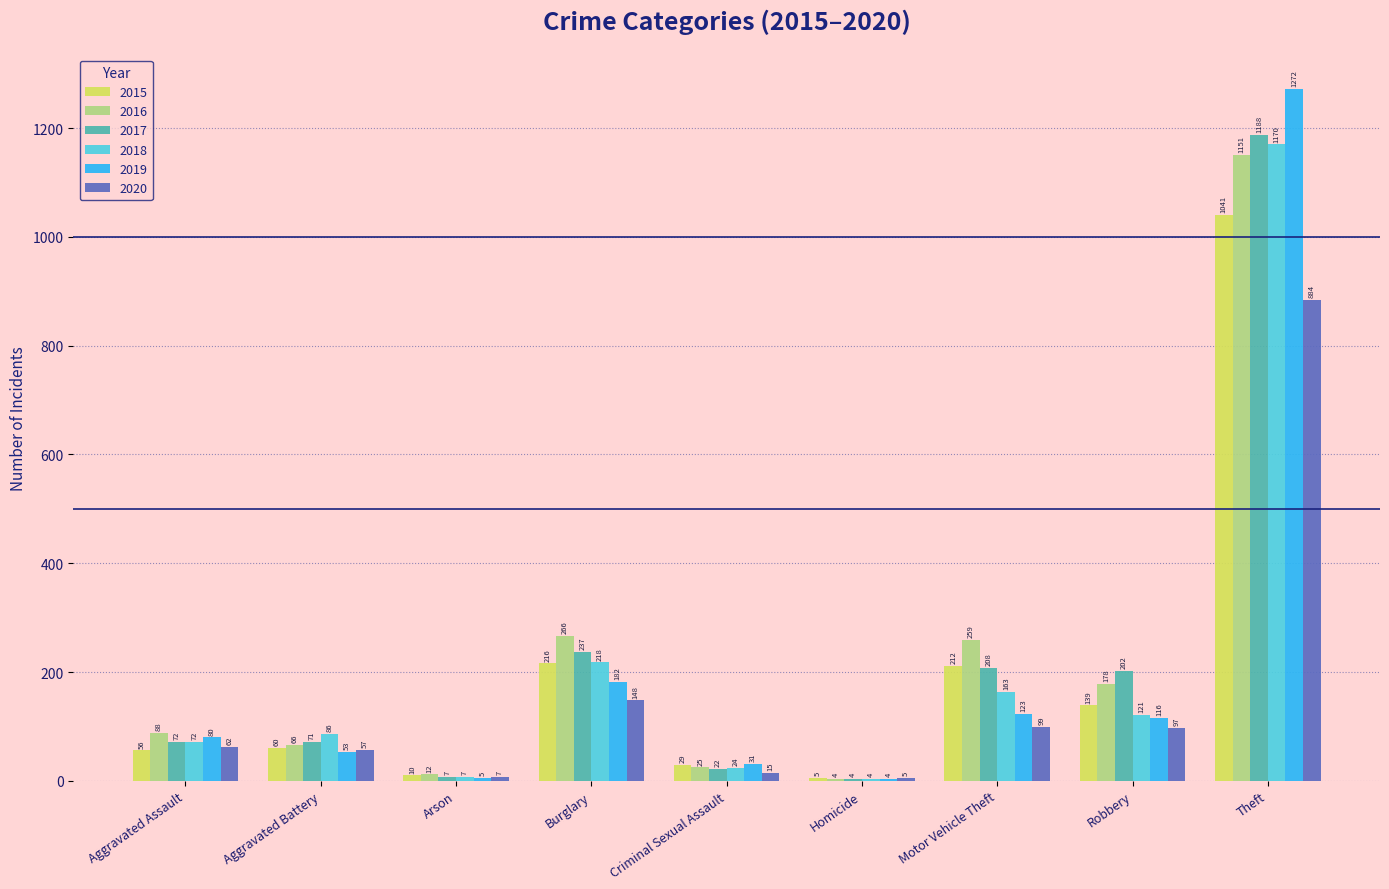

Where is 2016 nearest to the value 577?

Burglary